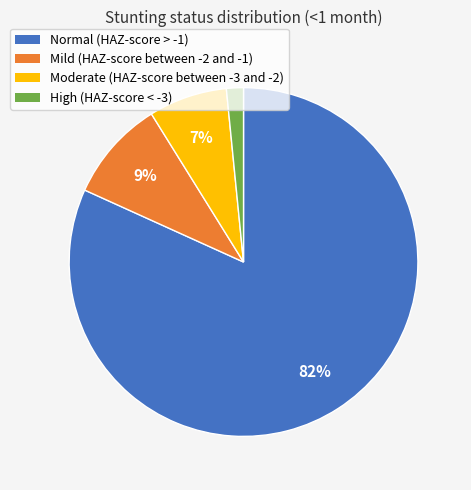

To the nearest percent, what is the difference between the largest and smallest slice percentages?

80%